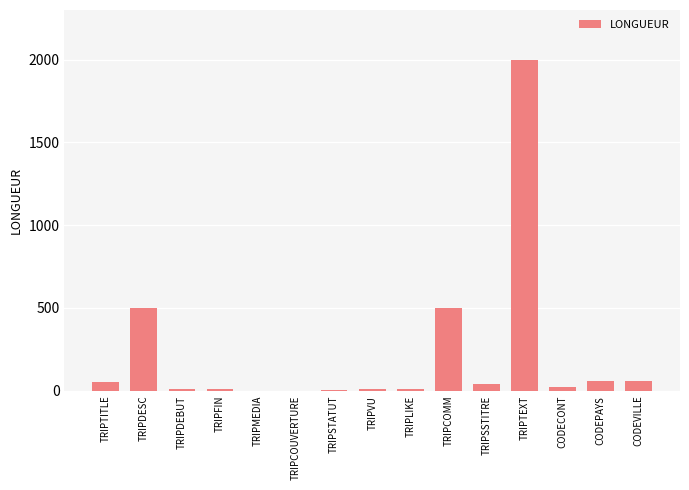

True or false: the data shows 500 at TRIPCOMM.

True